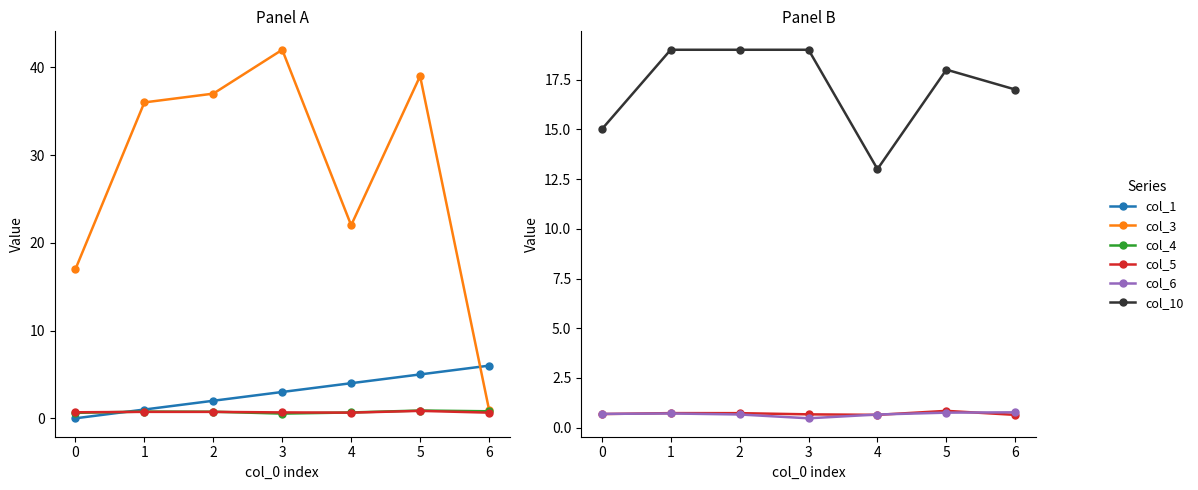

Rank the series at 2 from highest to lowest value.

col_3, col_10, col_1, col_4, col_5, col_6